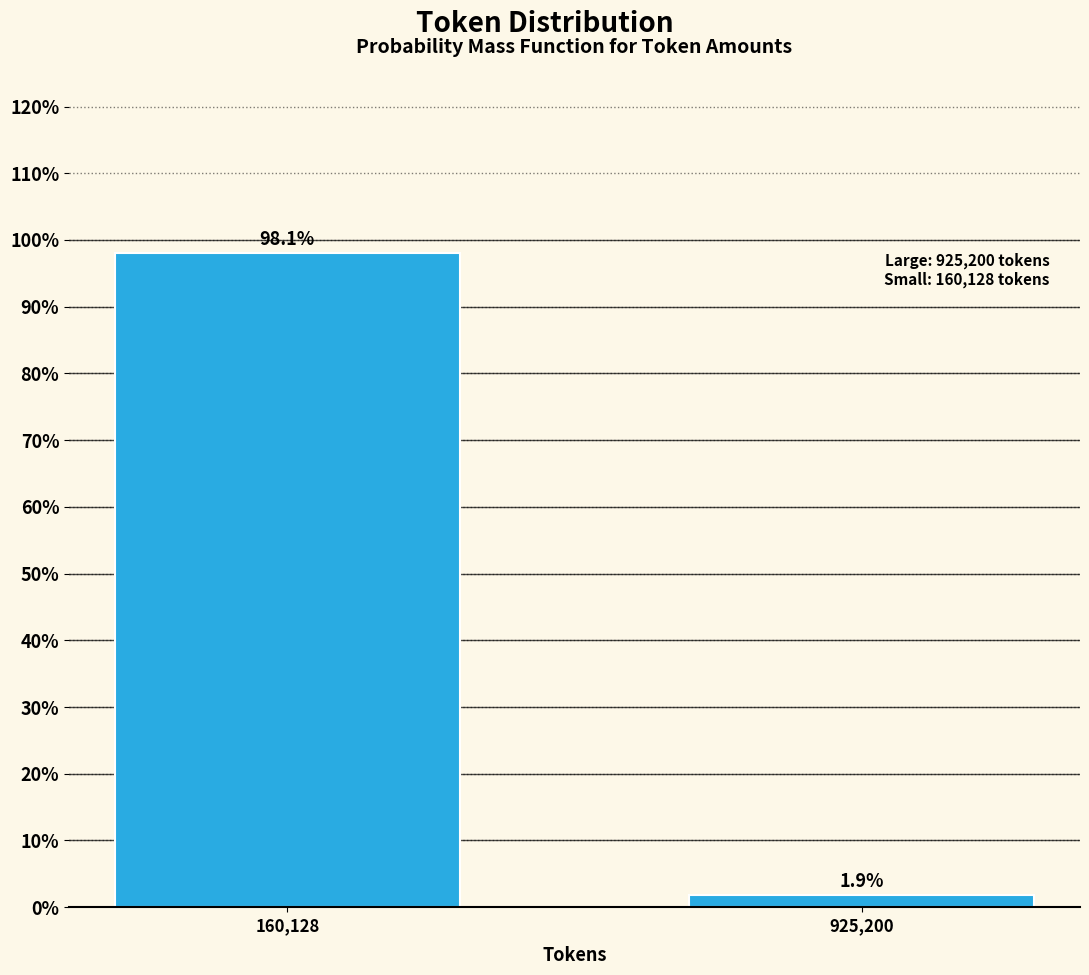

Reading left to right, extract all data points from this chart.

160,128=98.1	925,200=1.9